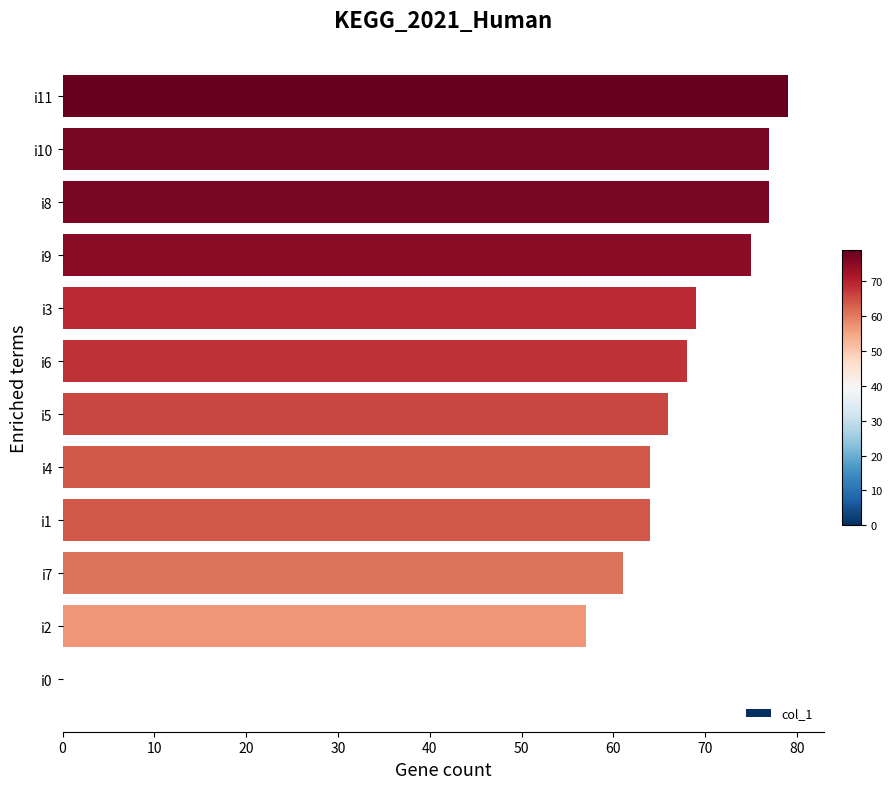

What is the sum of the values at i2 and i3?

126